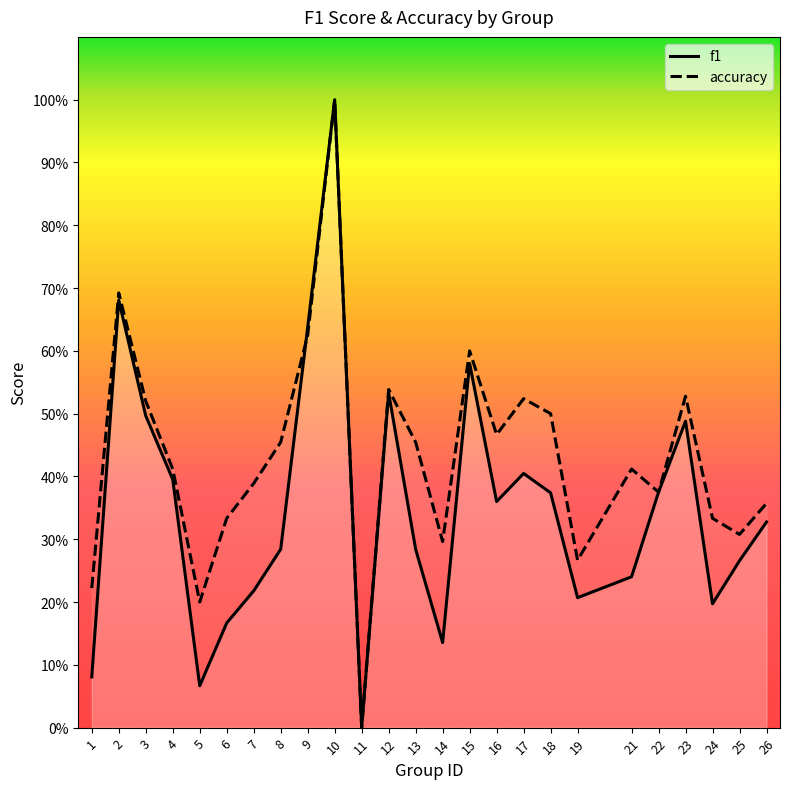

What is the value of the f1 point at the 18th from the left?

0.4